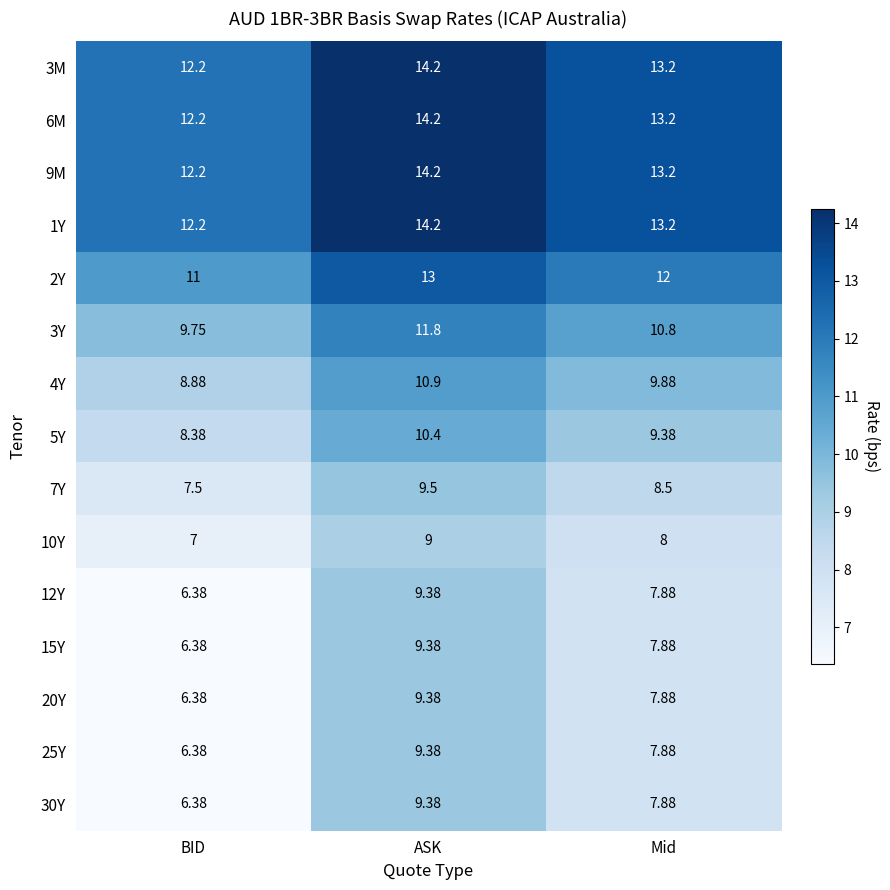

Where is 6M nearest to the value 13?

Mid